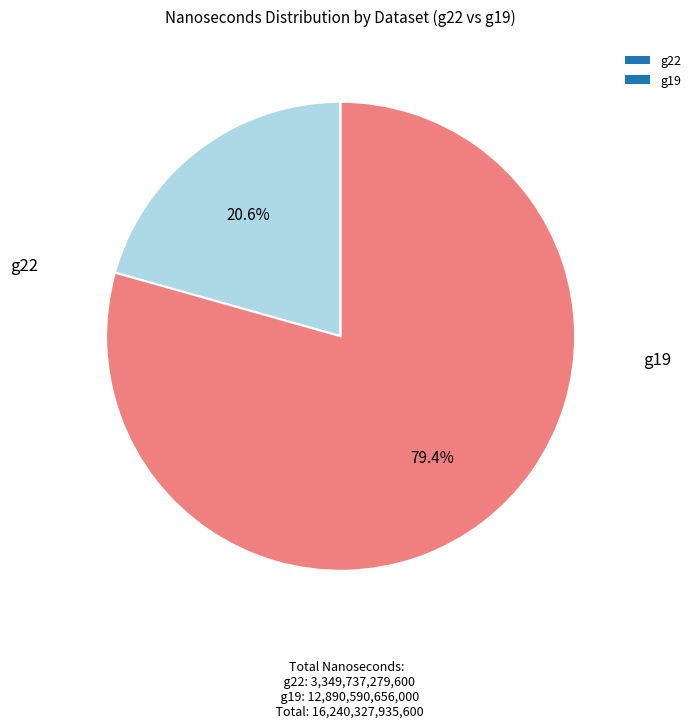

How many segments does this pie chart have?

2